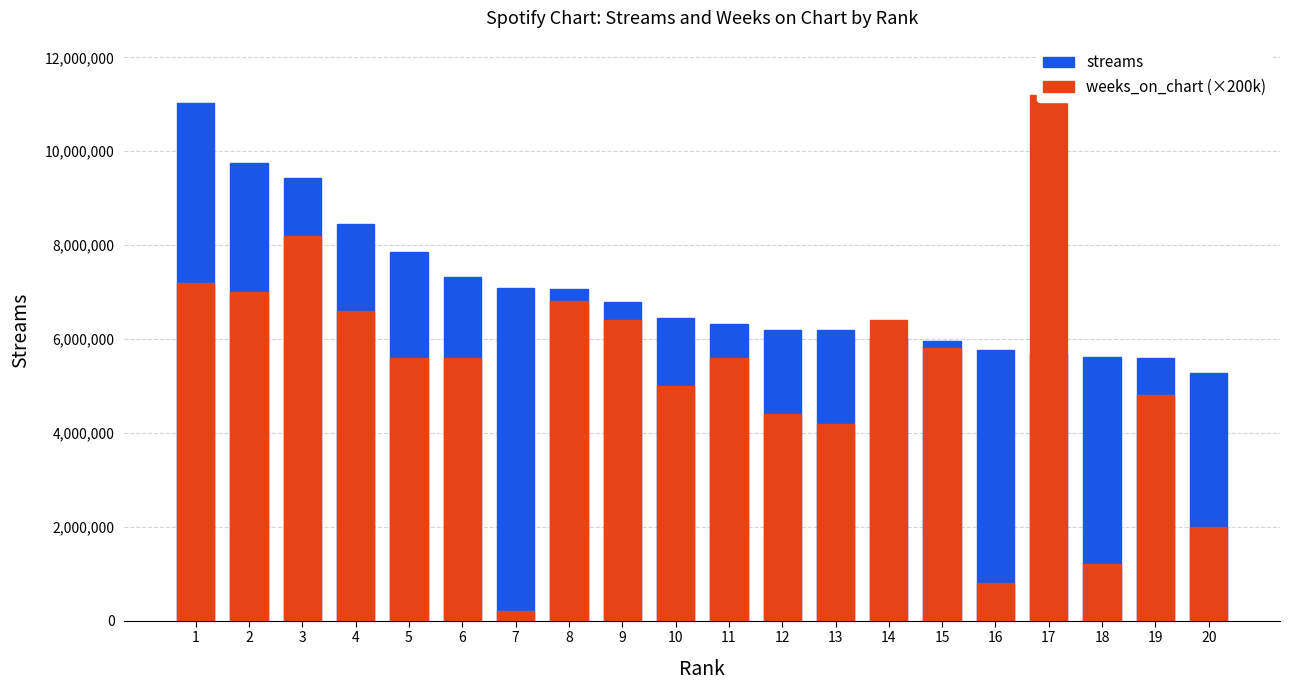

What is the value of the streams bar at the 14th from the left?

6024193